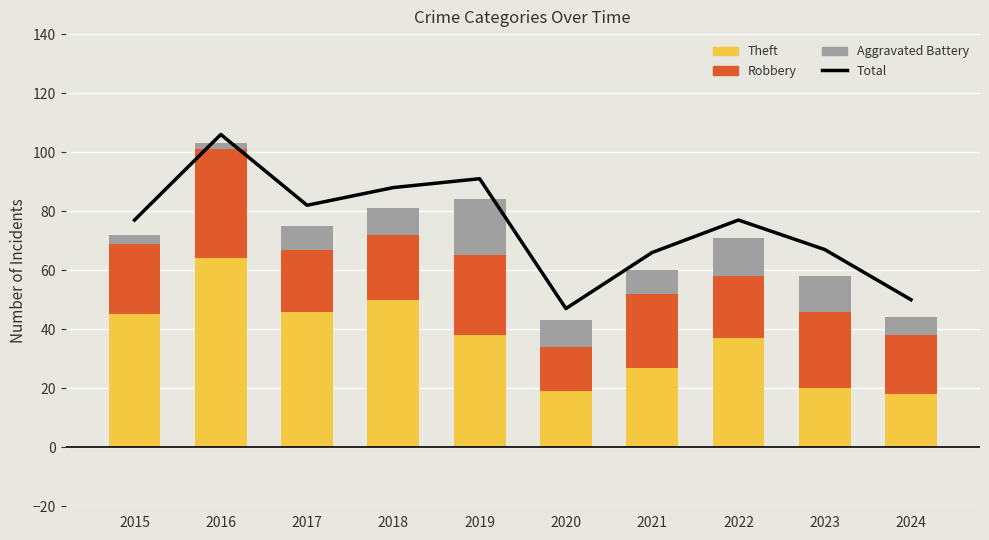

What are all the series names shown in the legend?

Total, Theft, Robbery, Aggravated Battery